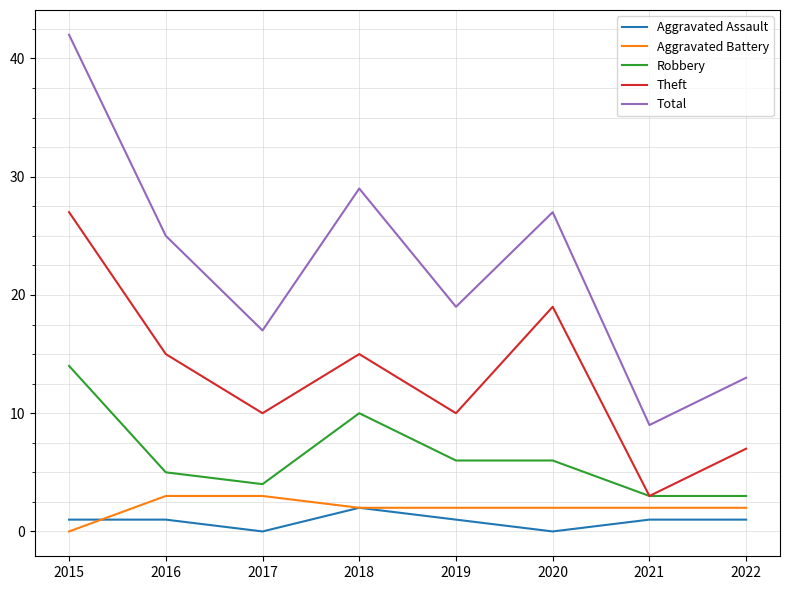

At 2020, list the series in order from largest to smallest.

Total, Theft, Robbery, Aggravated Battery, Aggravated Assault